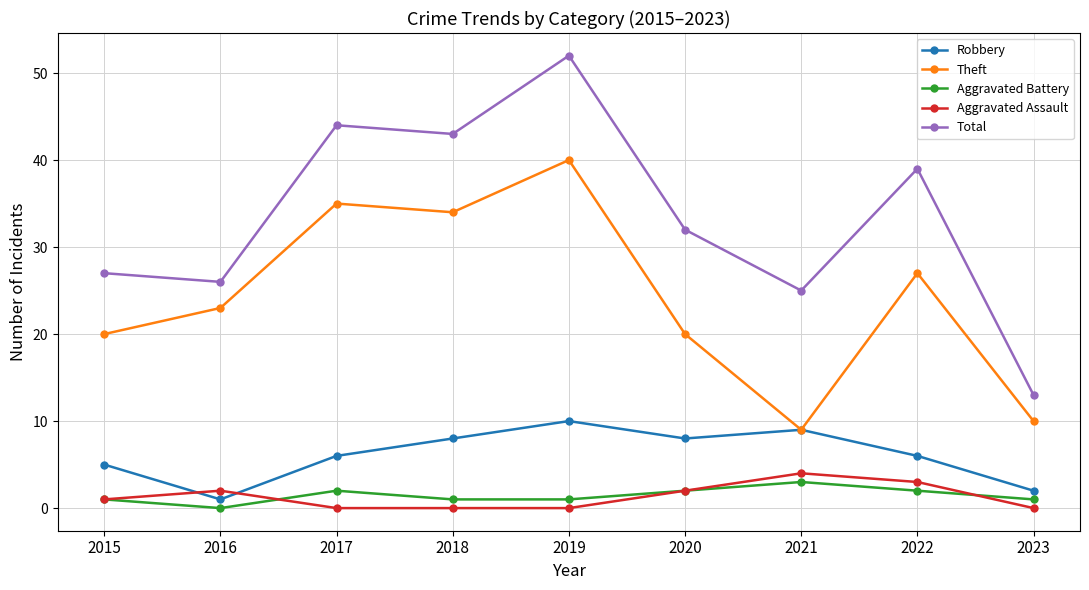

How many series are shown in this chart?

5